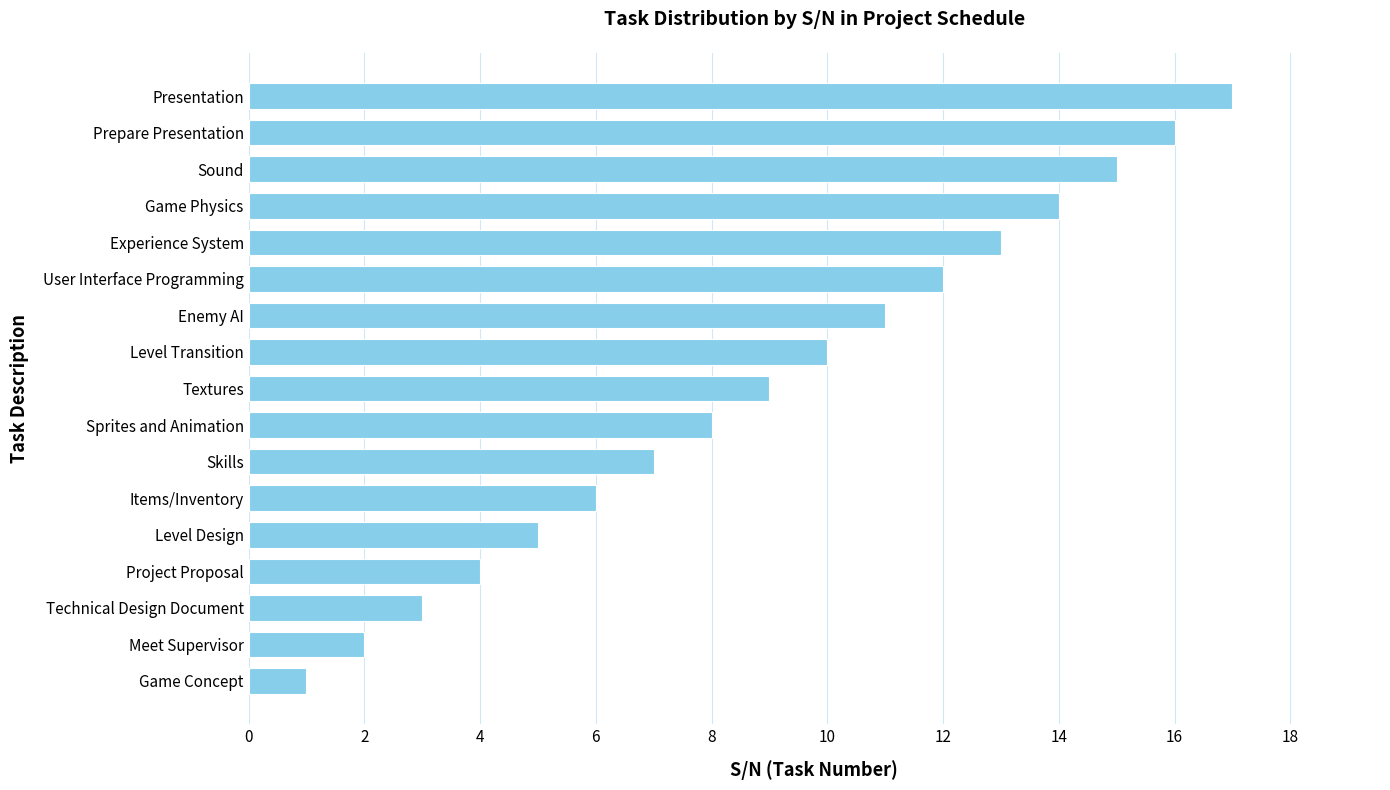

The value at Prepare Presentation is 16. True or false?

True